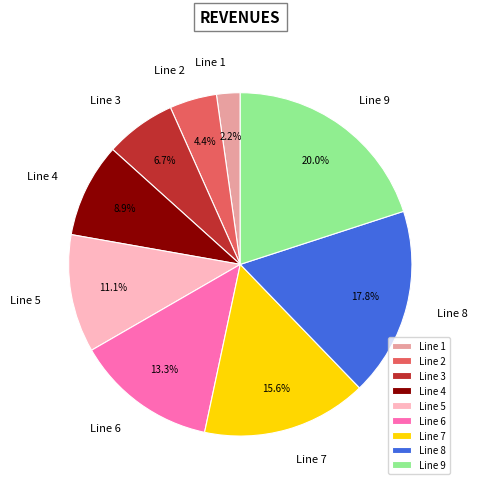

To the nearest percent, what is the difference between the largest and smallest slice percentages?

18%